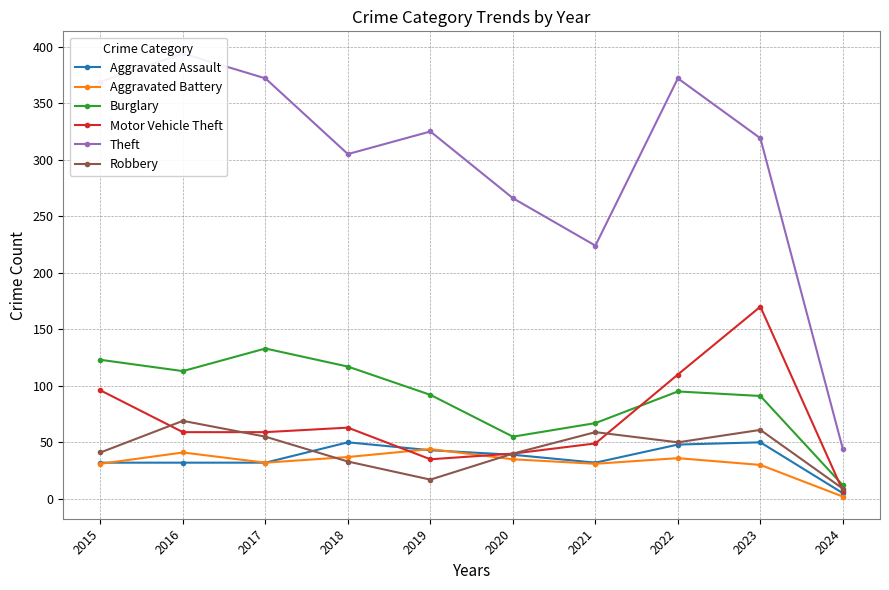

In Burglary, how many points are lower than both neighbors (excluding endpoints)?

2